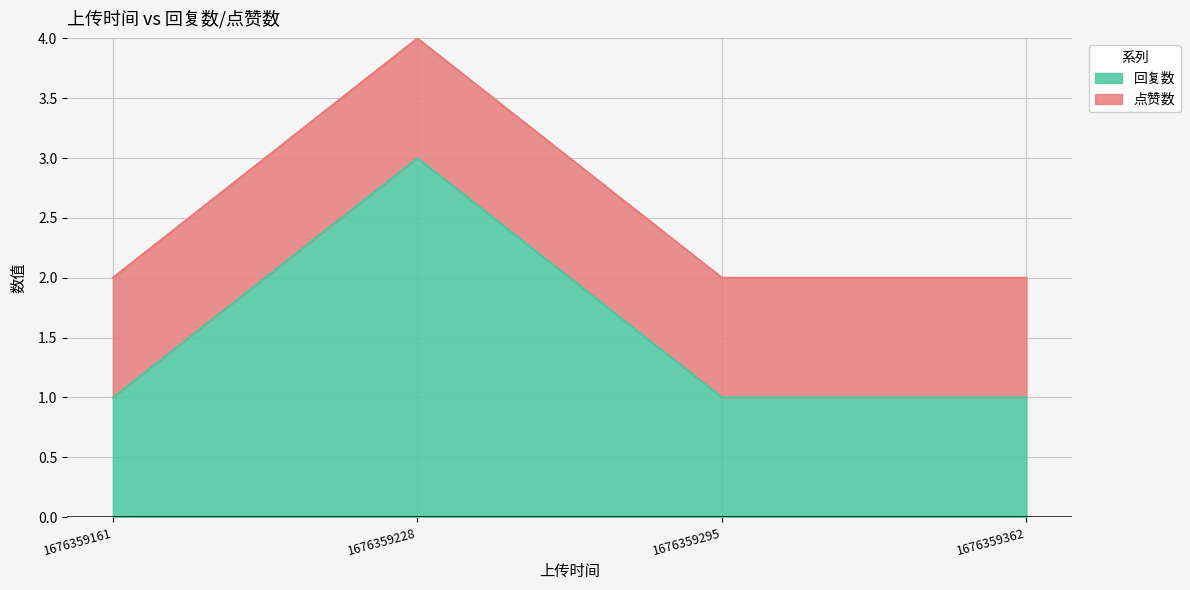

List the labels in order of value, largest first.

1676359228, 1676359161, 1676359295, 1676359362